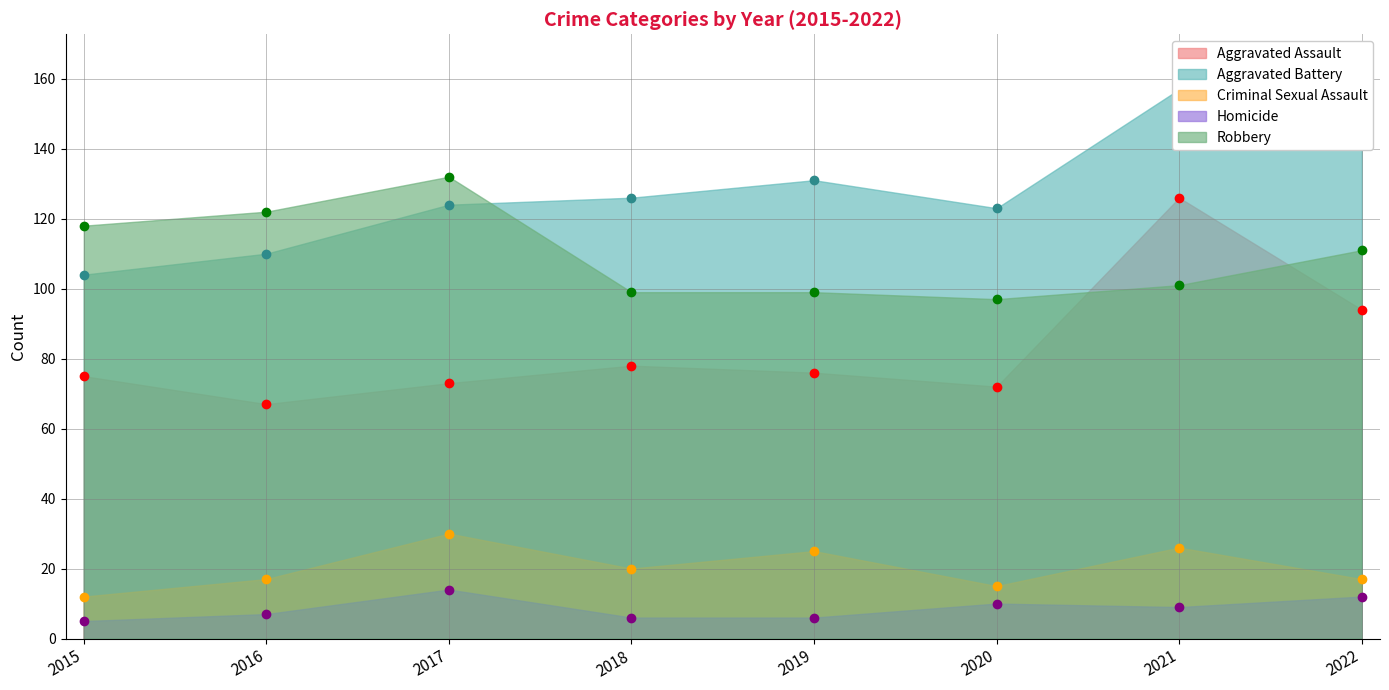

What is the lowest value of the Aggravated Battery series?

104